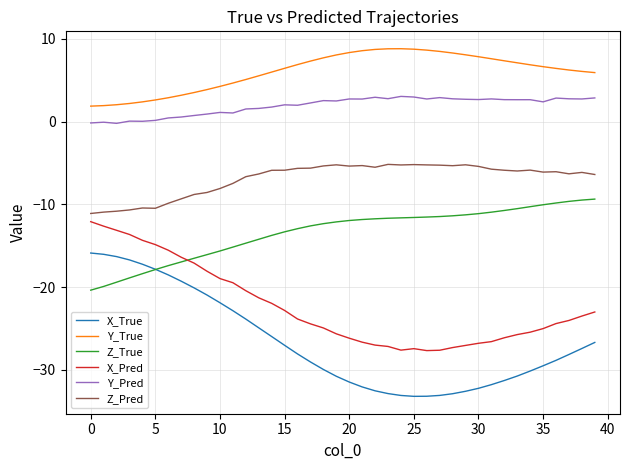

Which series has the largest range (max minus min)?

X_True